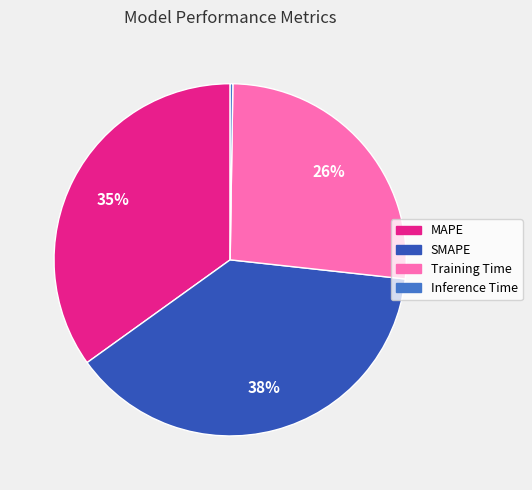

To the nearest percent, what is the difference between the largest and smallest slice percentages?

38%